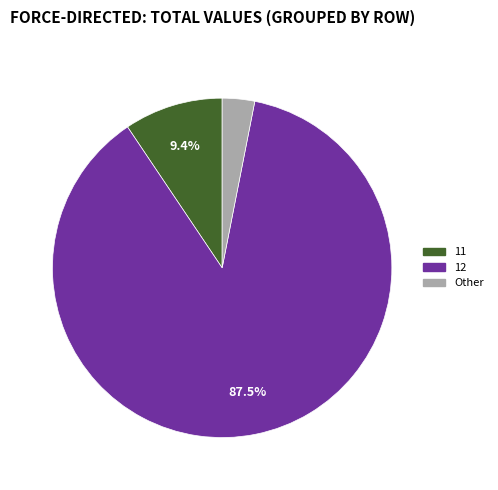

Approximately how many times larger is the value at 12 compared to 11?

9.3